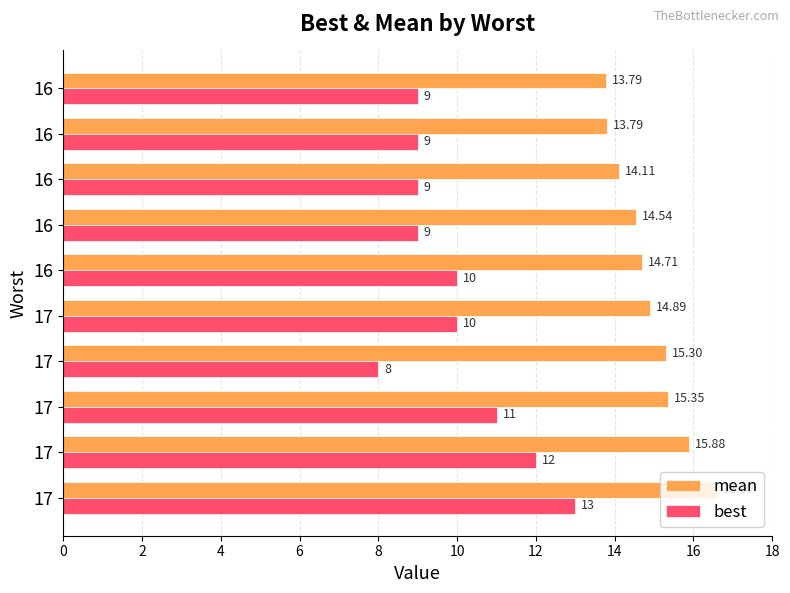

What is the maximum value shown in the chart?

16.6